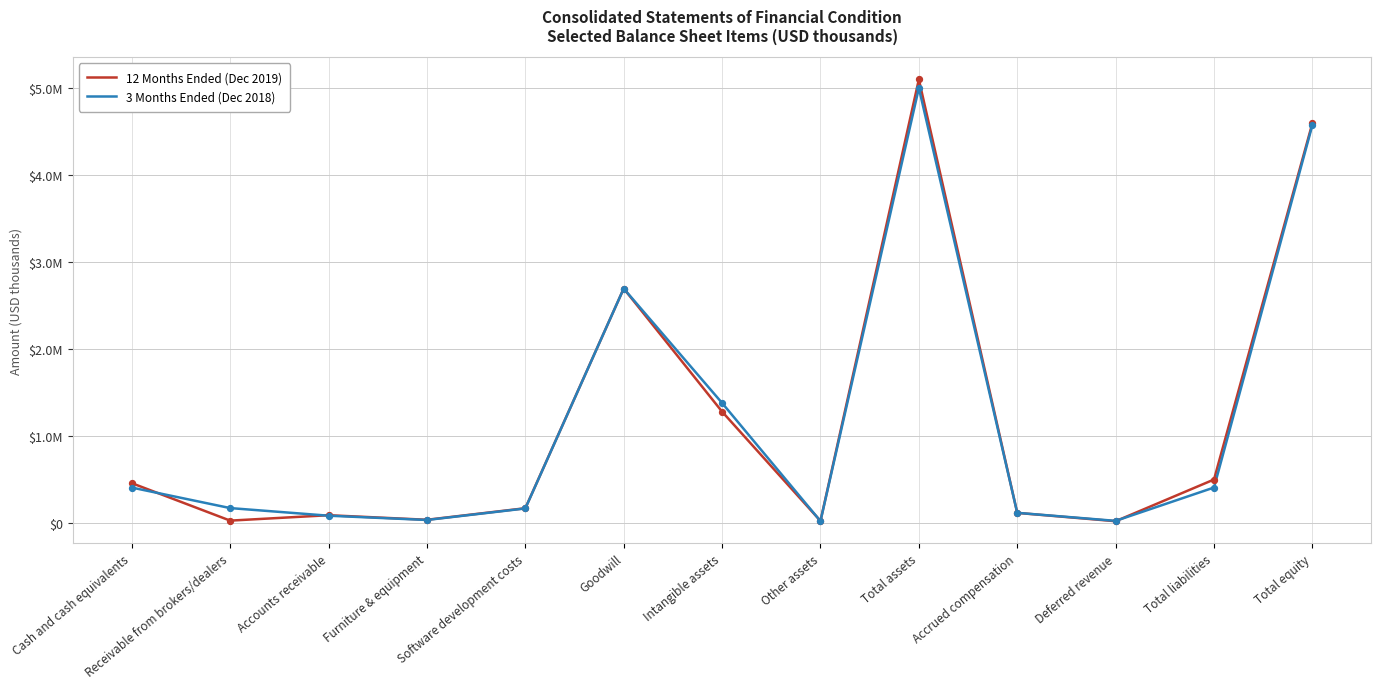

Is this an area chart (filled region under the line)?

No